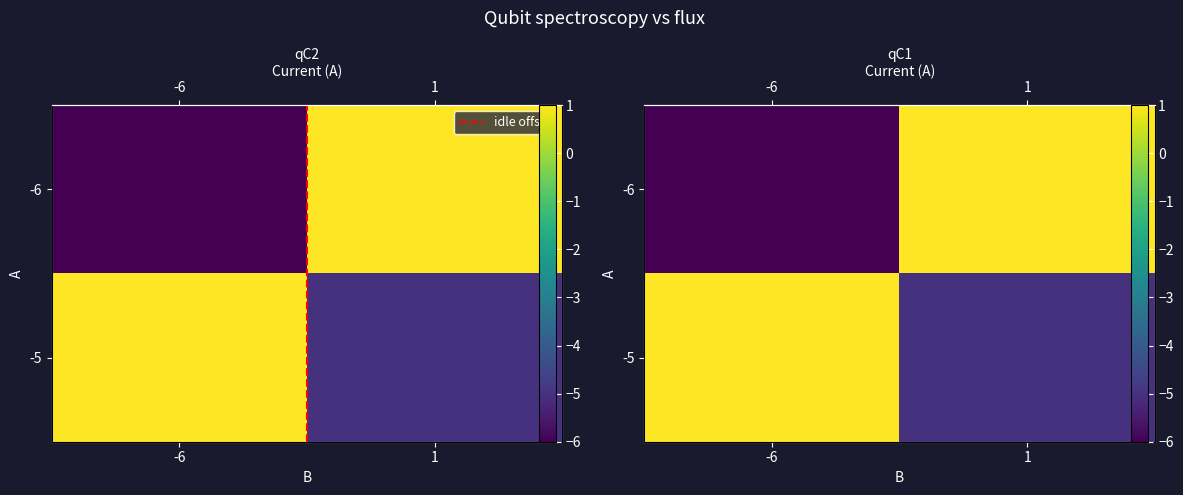

What is the smallest value displayed?

-6